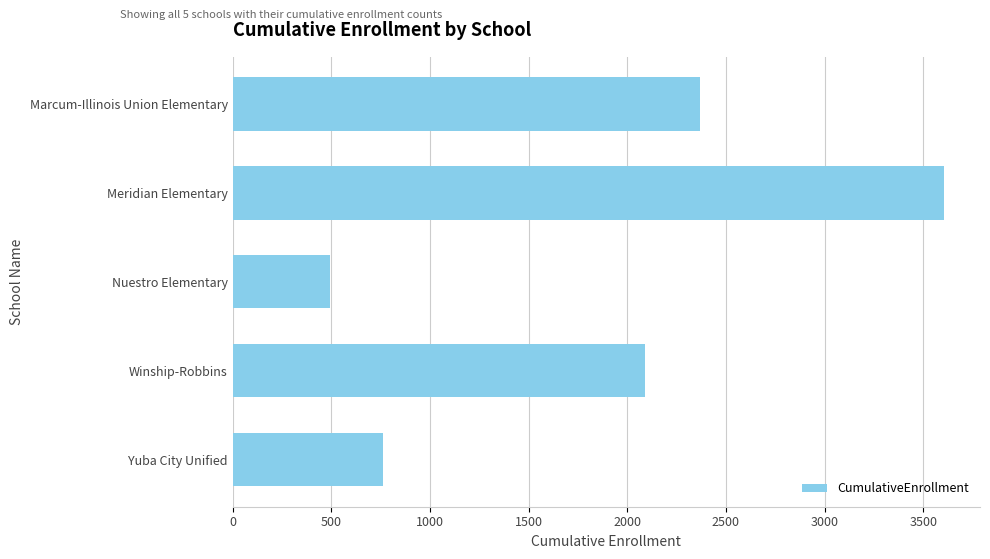

What is the label of the 4th bar from the bottom?

Meridian Elementary